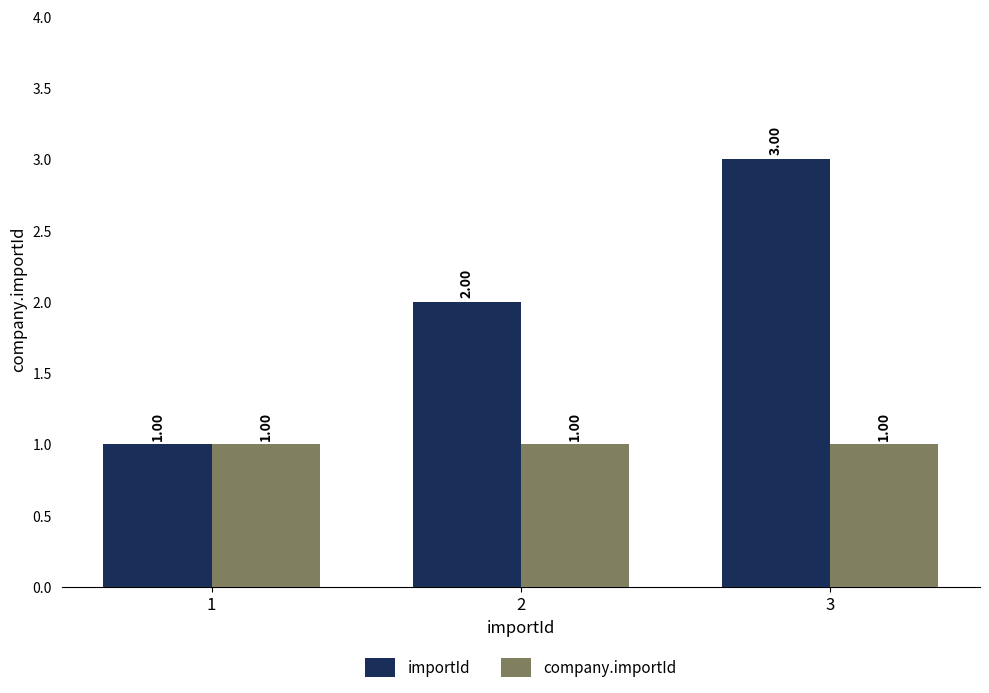

How many bars are there in total?

6